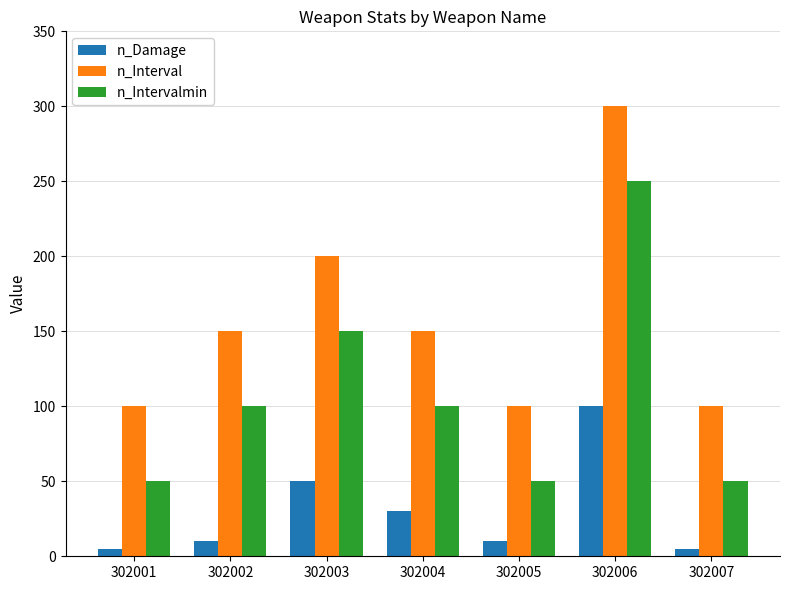

Rank the series at 302006 from highest to lowest value.

n_Interval, n_Intervalmin, n_Damage